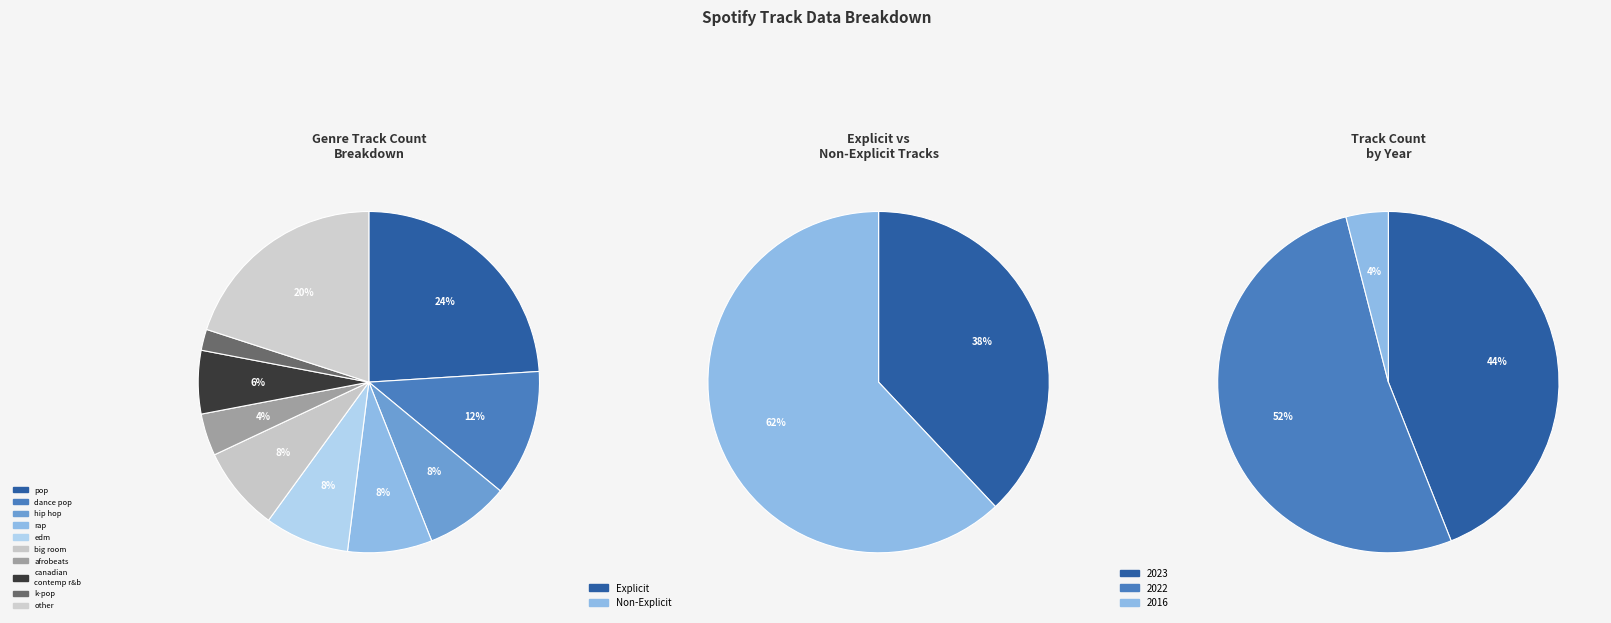

True or false: edm accounts for 8% of the total.

True